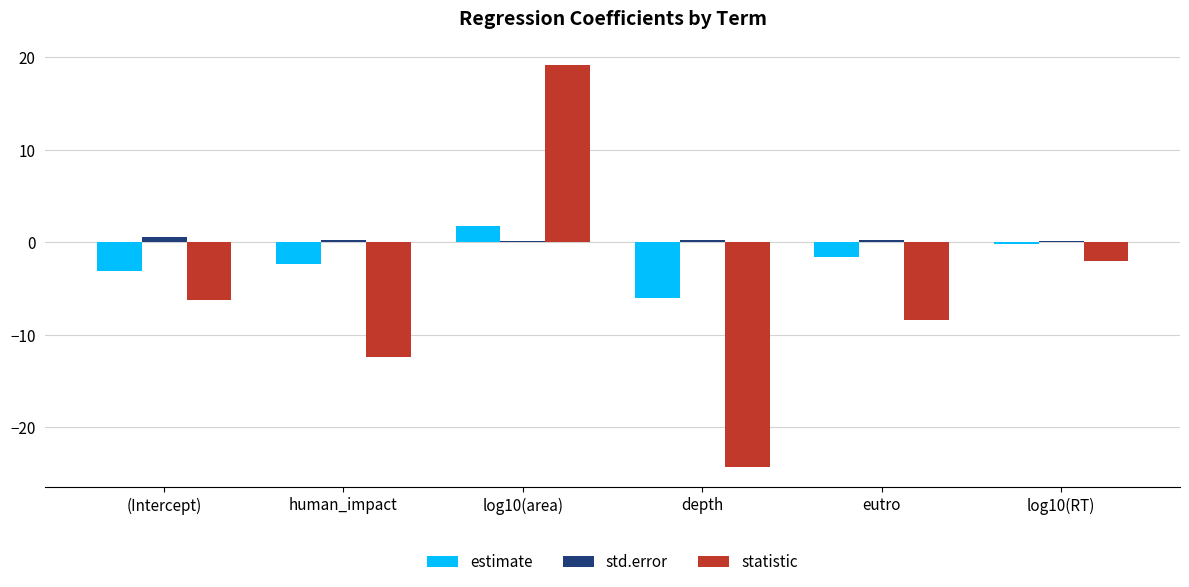

What are all the series names shown in the legend?

estimate, std.error, statistic